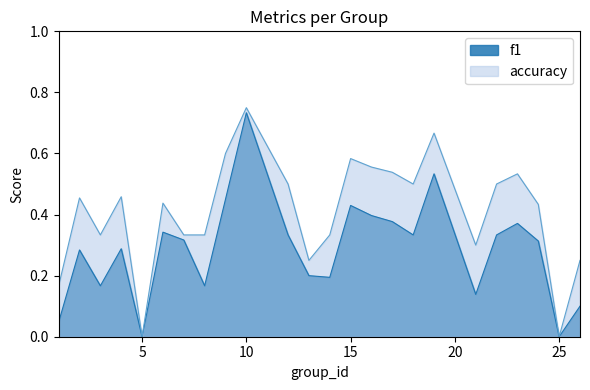

Read the accuracy value at 23.

0.5